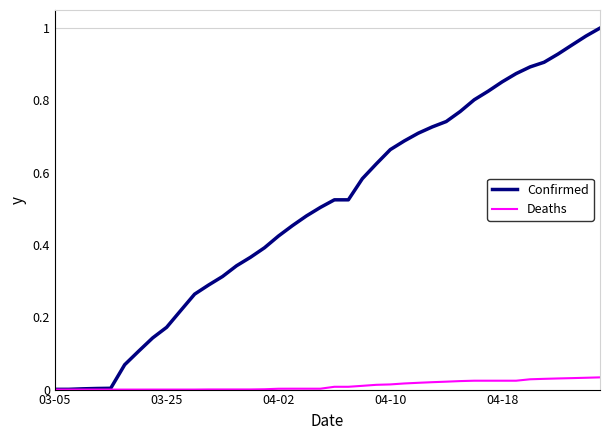

Which series has the largest total across all categories?

Confirmed